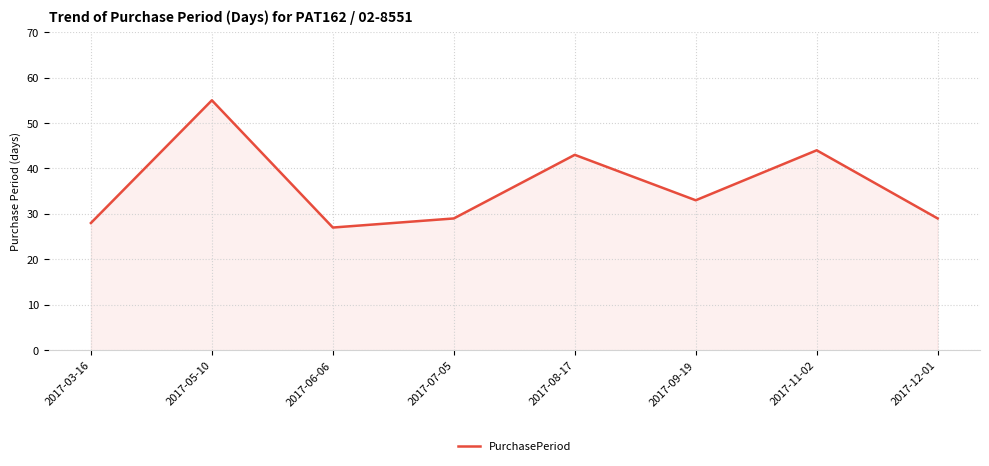

Which has a higher value, 2017-11-02 or 2017-06-06?

2017-11-02